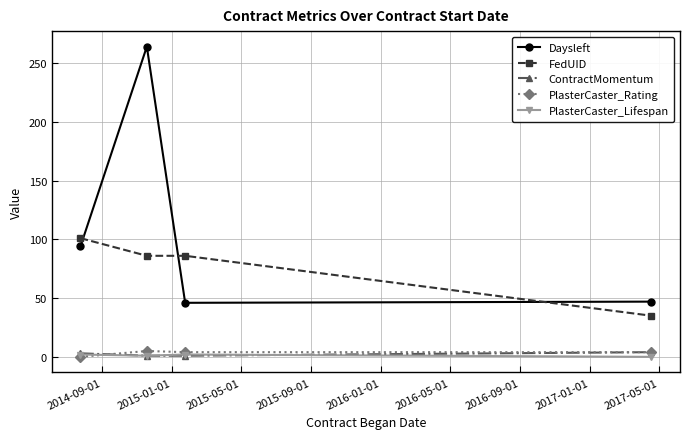

Which series has the largest range (max minus min)?

Daysleft